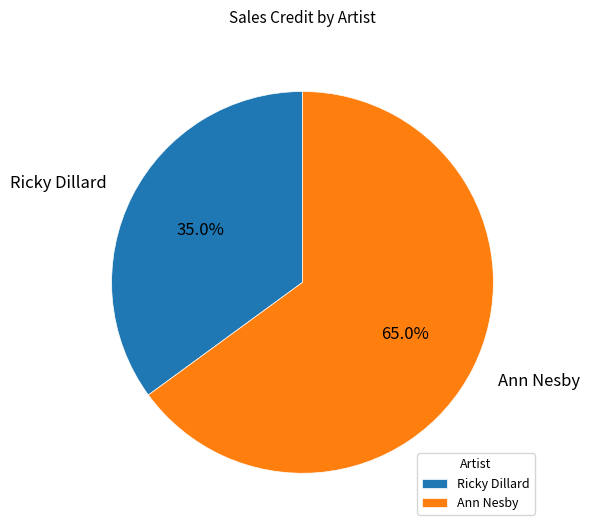

To the nearest percent, what portion does Ricky Dillard represent?

35%